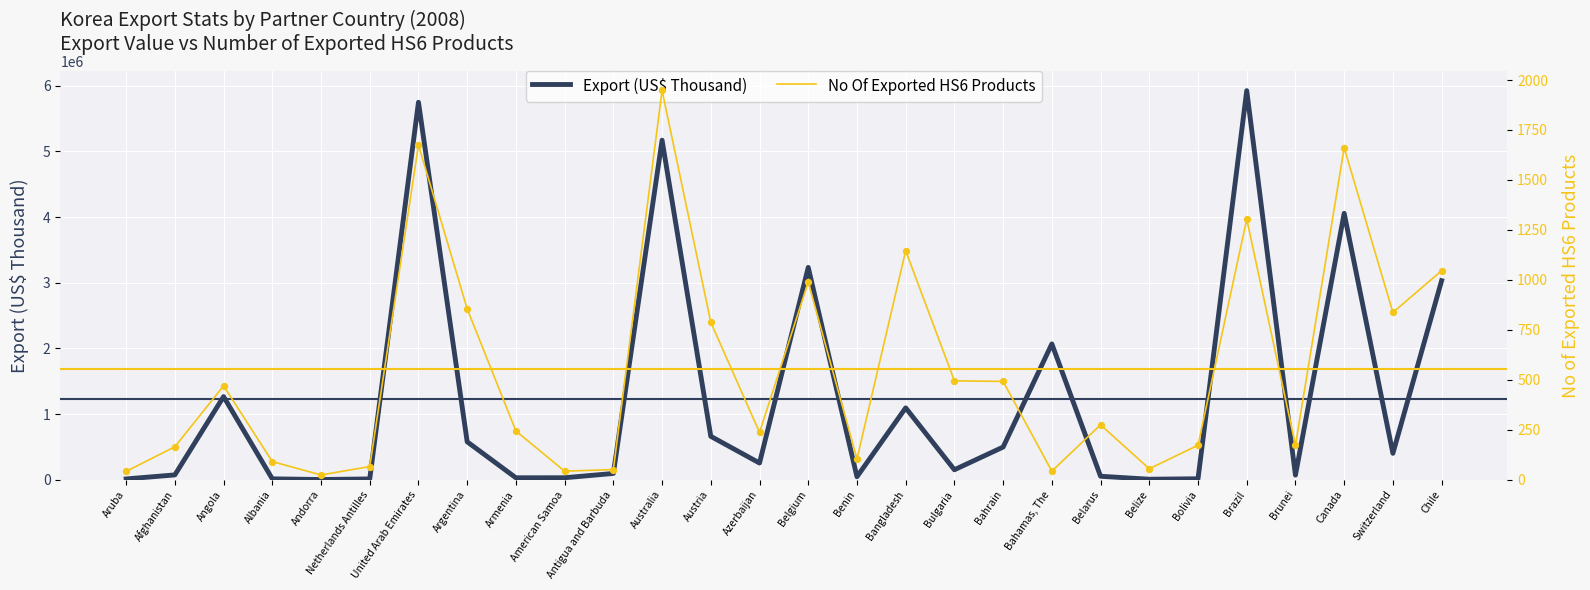

Is the value of Export (US$ Thousand) at Chile greater than the value of No Of Exported HS6 Products at Albania?

Yes